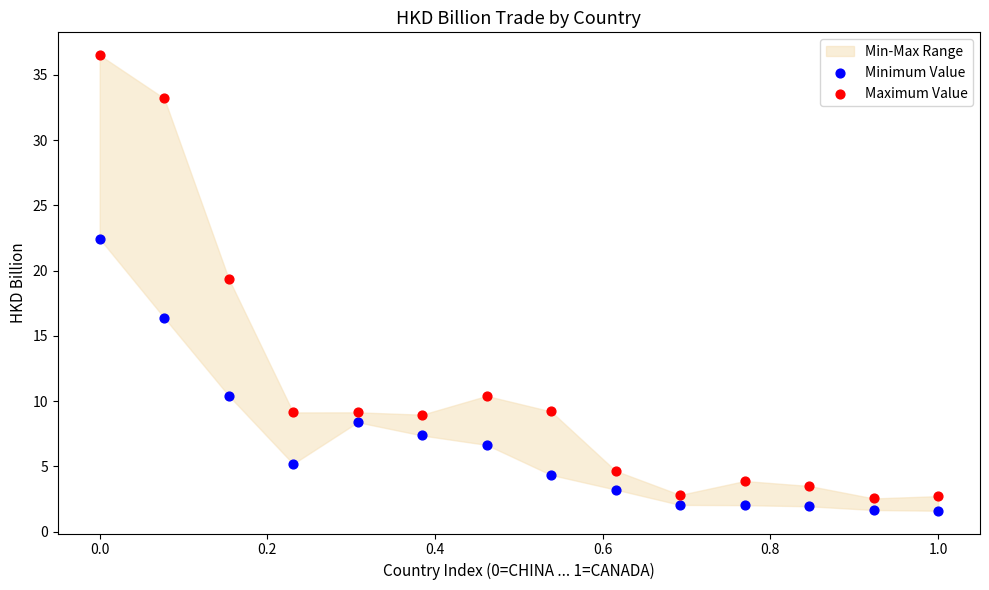

Which series has the widest spread of Y values?

Maximum Value